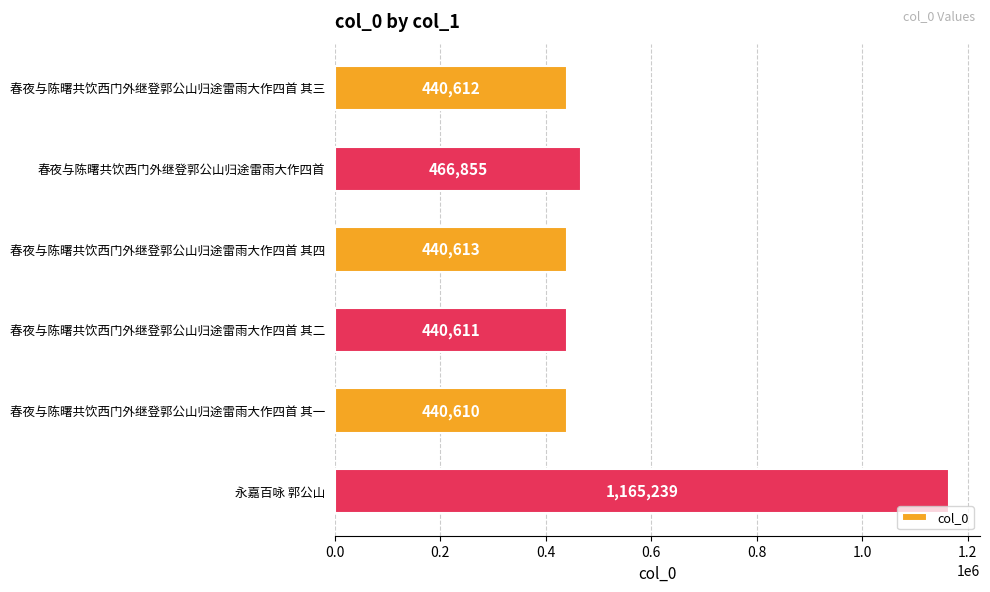

Reading bottom to top, list all the values displayed in this chart.

1165239	440610	440611	440613	466855	440612